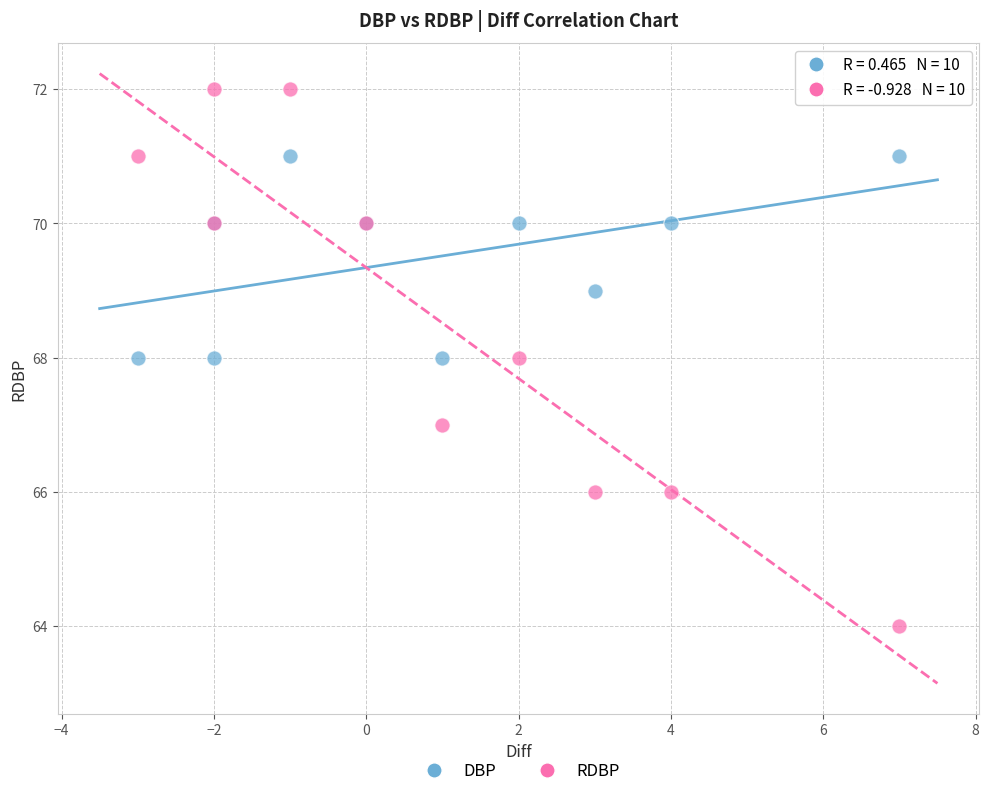

Which series has the largest Y range (max minus min)?

RDBP